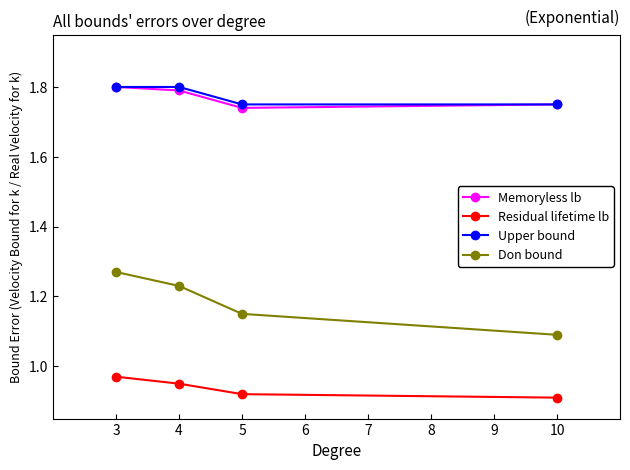

True or false: Upper bound and Don bound cross at least once.

False